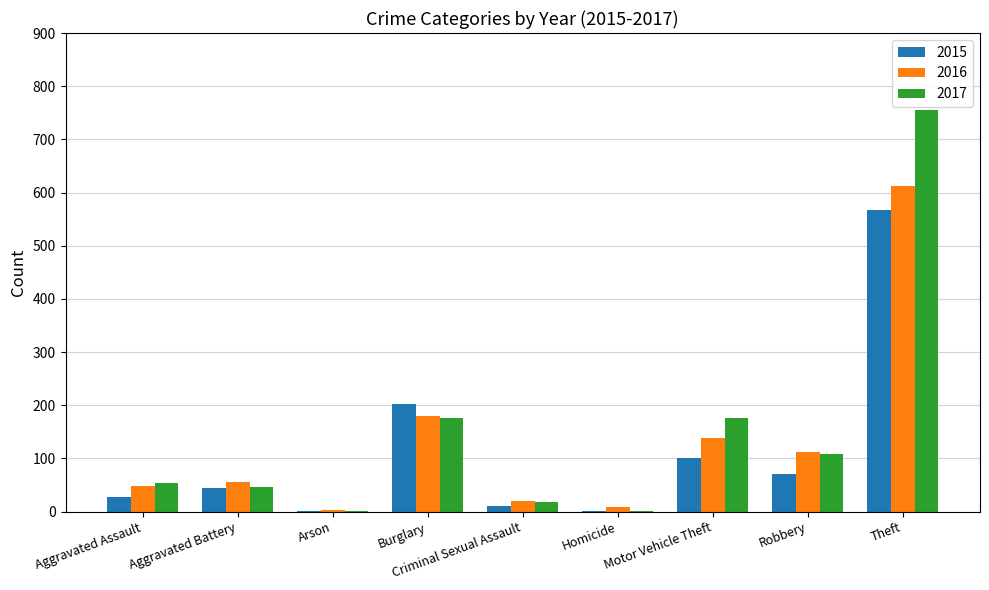

What are all the series names shown in the legend?

2015, 2016, 2017